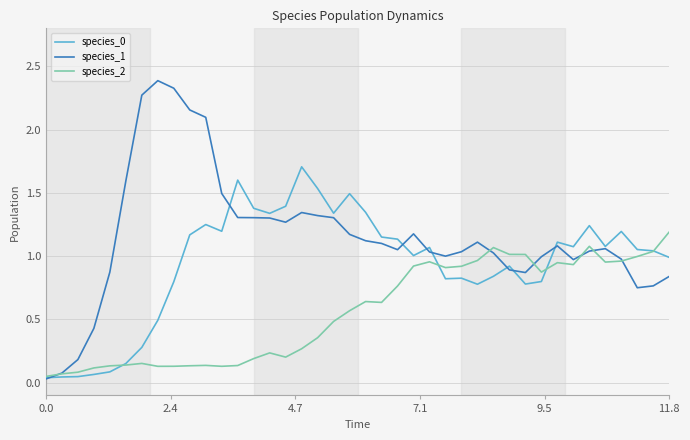

Which series has the widest spread of values?

species_1